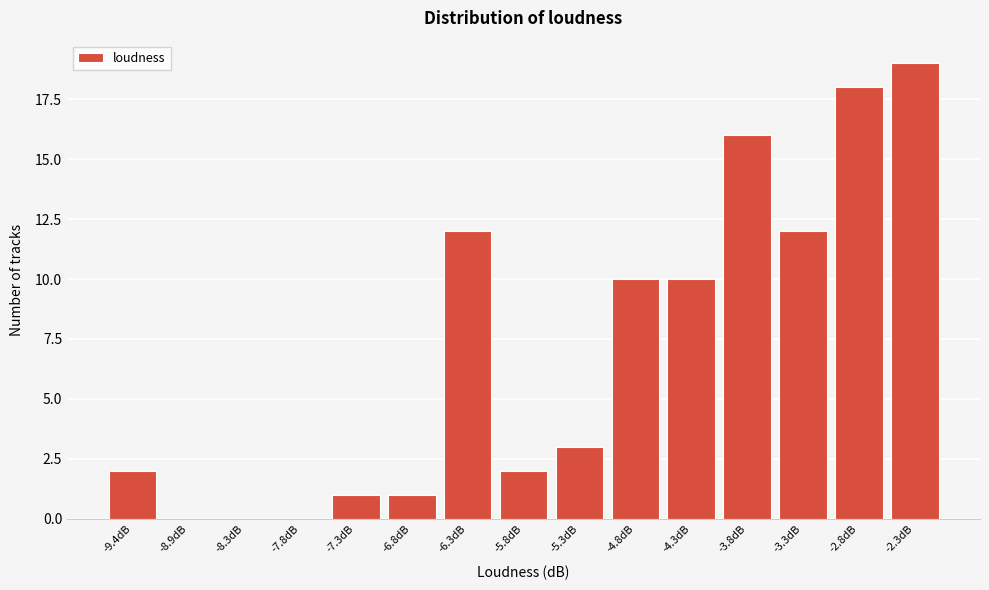

Reading left to right, transcribe all the data shown in this chart.

-9.4dB=2	-8.9dB=0	-8.3dB=0	-7.8dB=0	-7.3dB=1	-6.8dB=1	-6.3dB=12	-5.8dB=2	-5.3dB=3	-4.8dB=10	-4.3dB=10	-3.8dB=16	-3.3dB=12	-2.8dB=18	-2.3dB=19